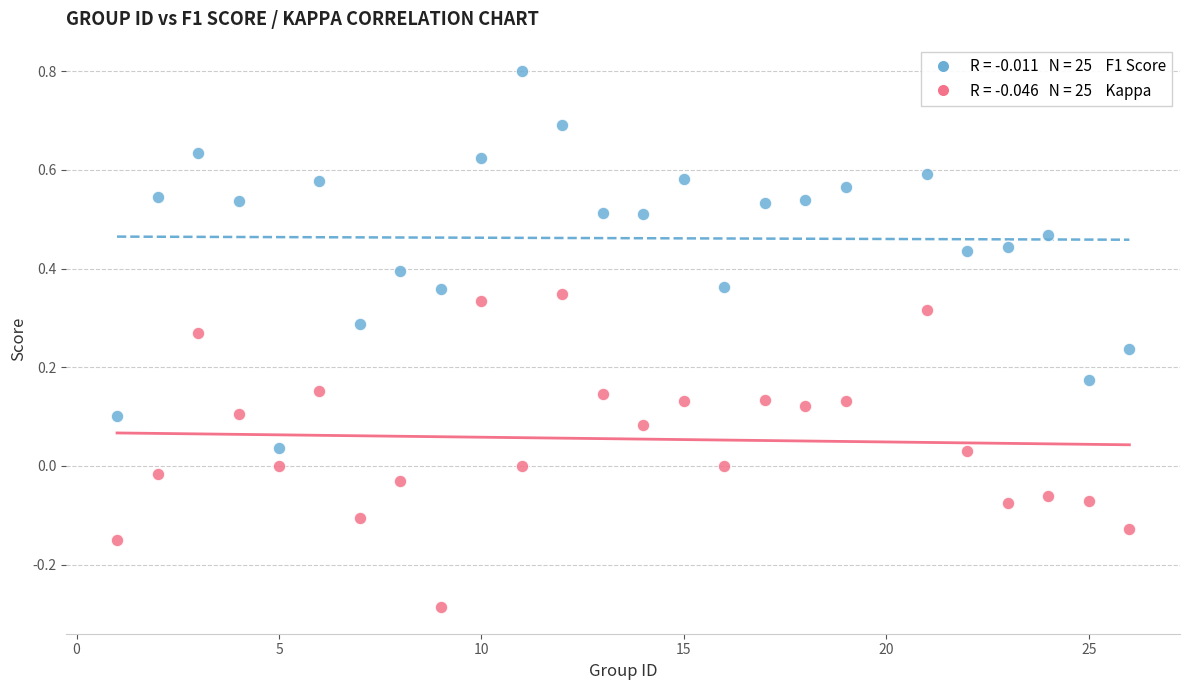

Across all data points, what is the range of Y values (max minus min)?

1.1